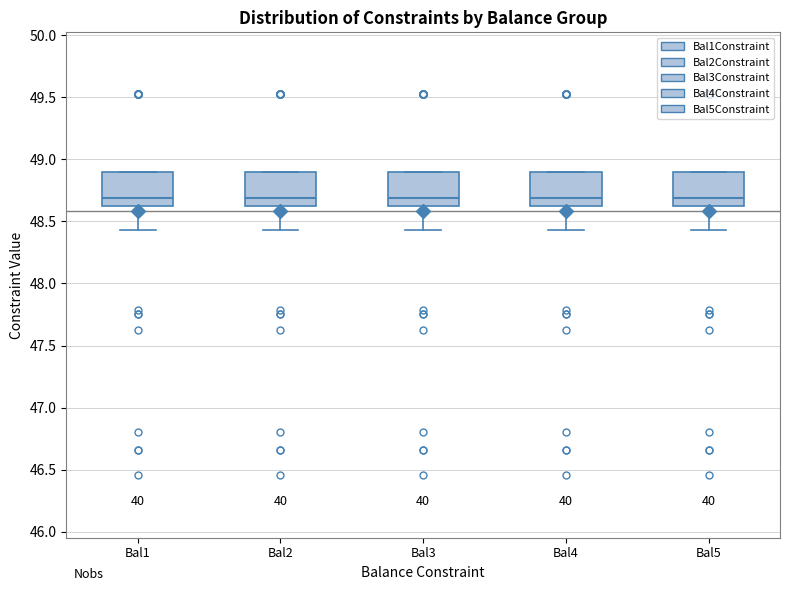

Where does the median line of the box for Bal5 sit on the y-axis? The values are not printed on the chart, so give them approximately, as read against the axis.

48.70